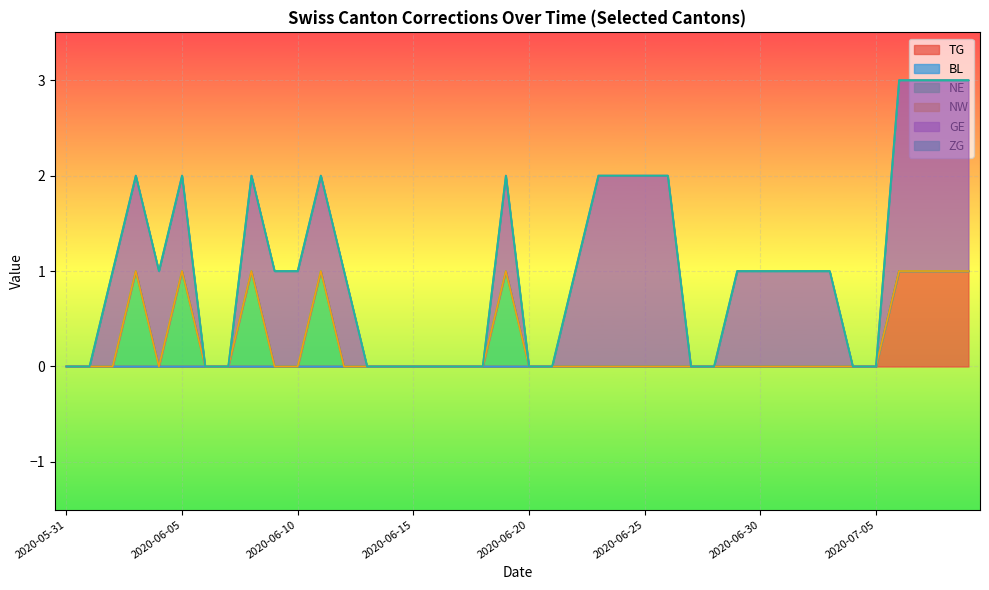

What is the average value of the GE series?

1